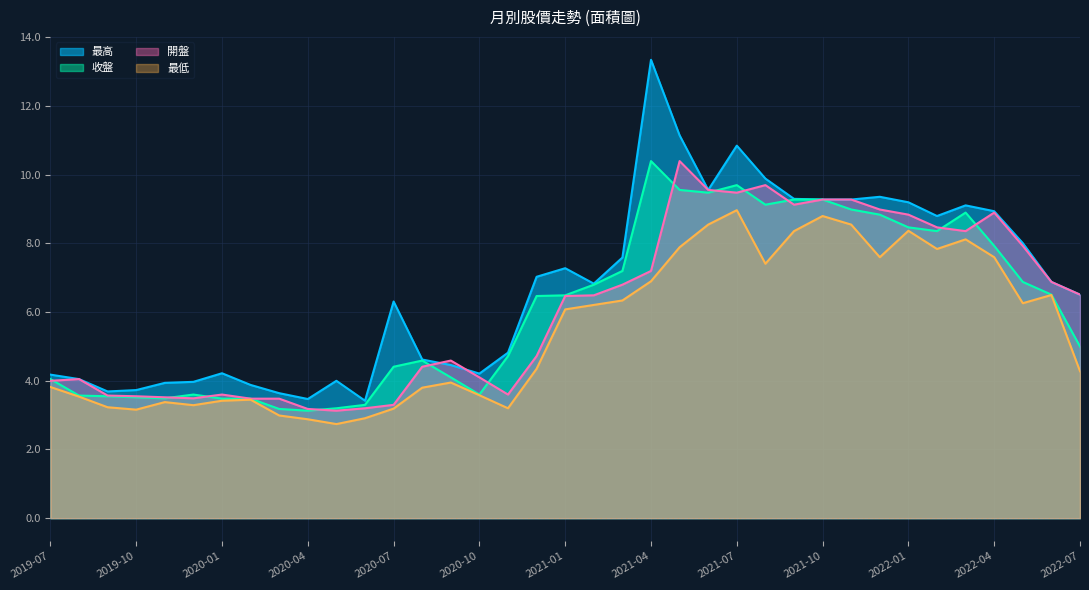

Rank the series by their maximum value, from highest to lowest.

最高, 收盤, 開盤, 最低